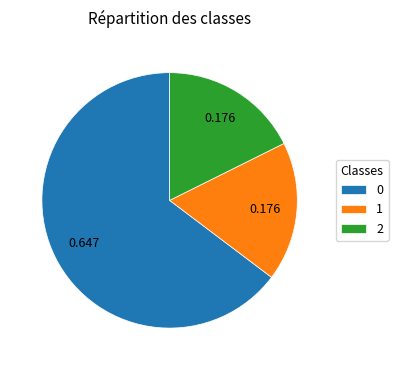

Which category has the biggest portion of the pie?

0